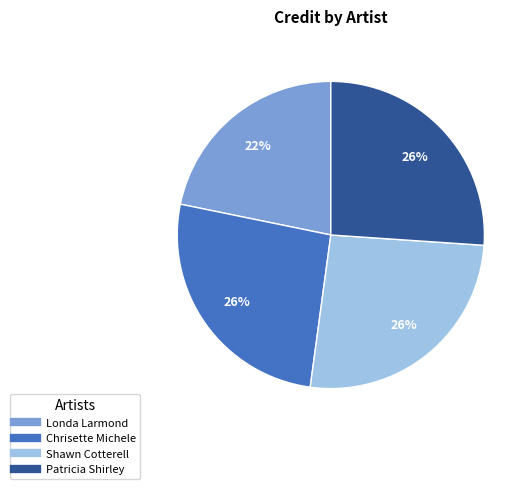

To the nearest percent, what is the average slice percentage?

25%